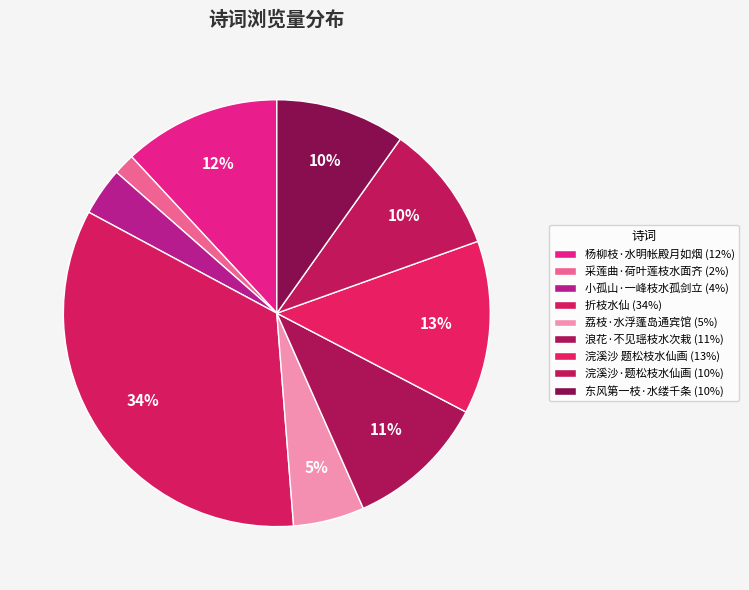

How many segments does this pie chart have?

9